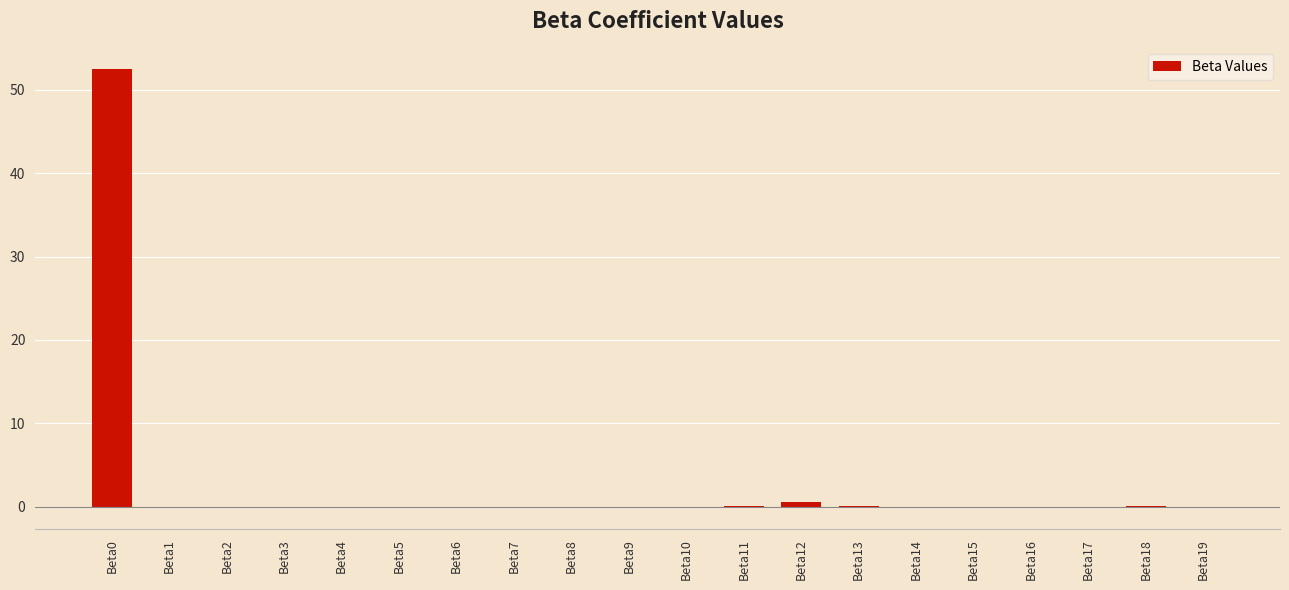

What is the sum of all values?

53.2